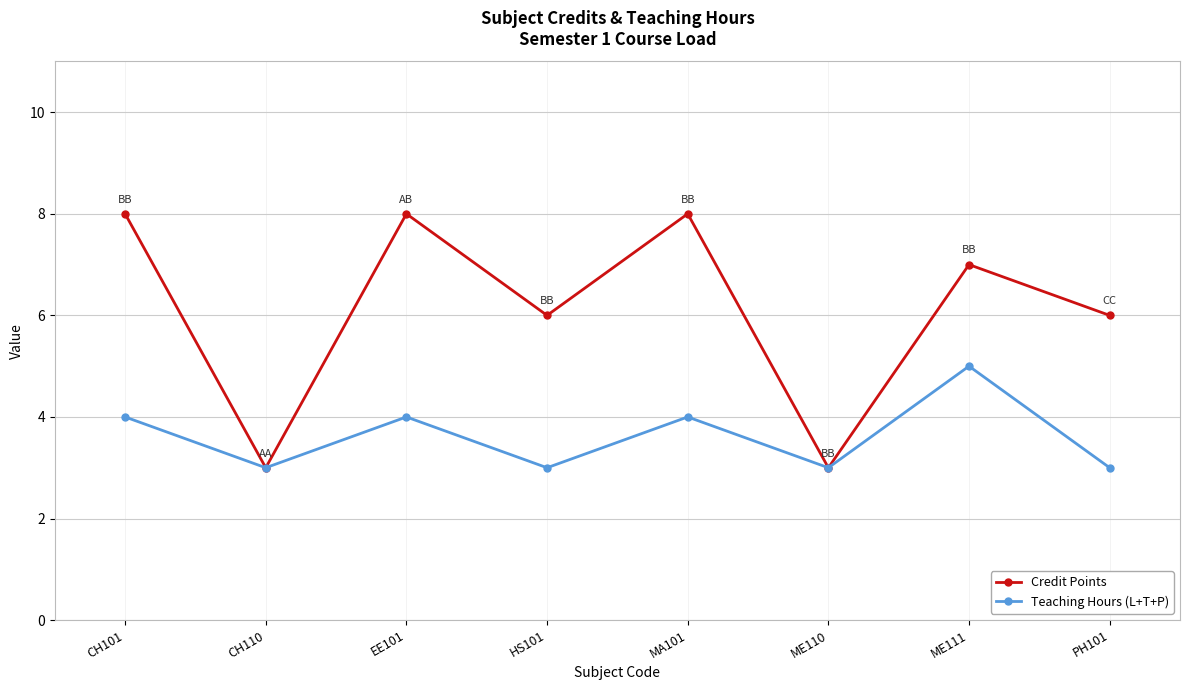

What are all the series names shown in the legend?

Credit Points, Teaching Hours (L+T+P)